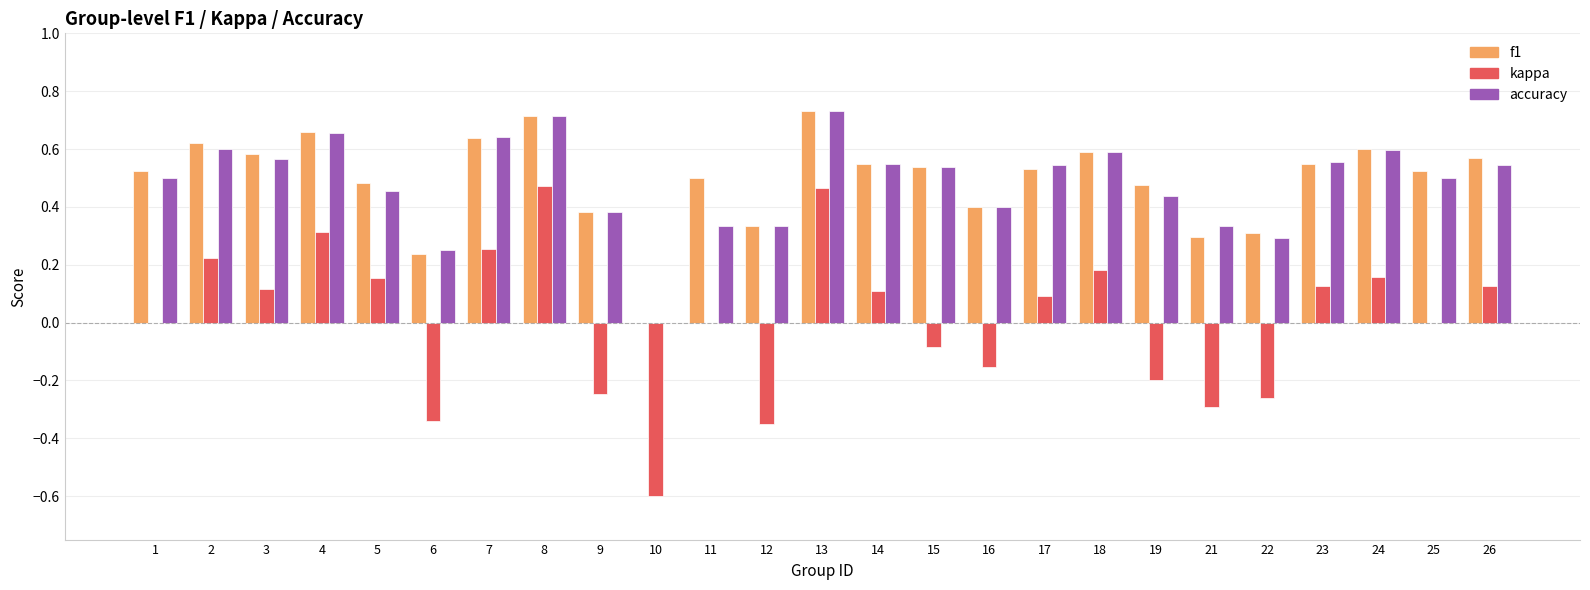

How many f1 values are between 0 and 1?

25